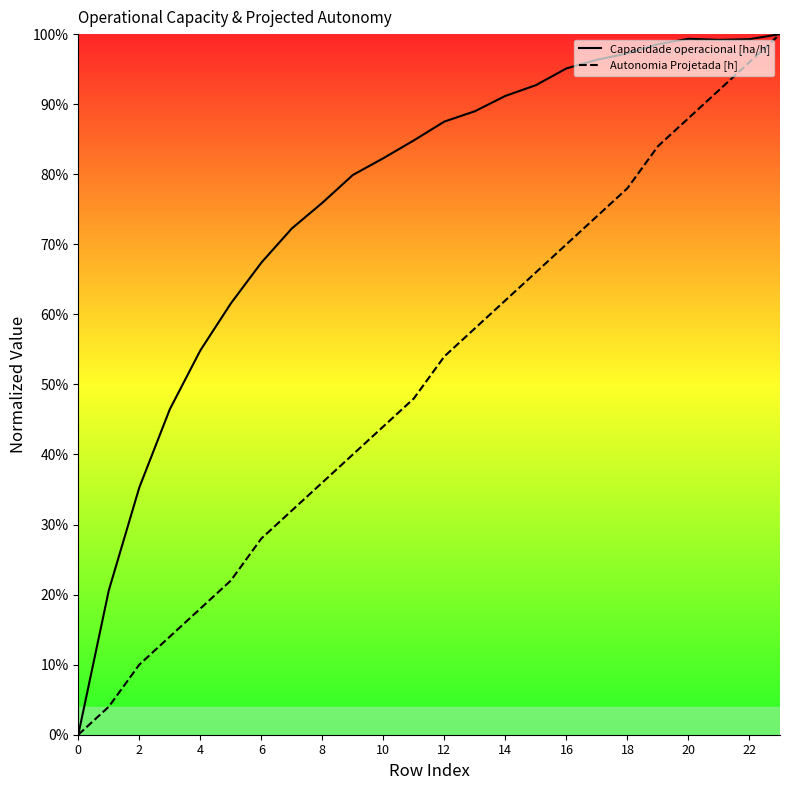

How many interior local valleys does the Capacidade operacional [ha/h] series have?

1